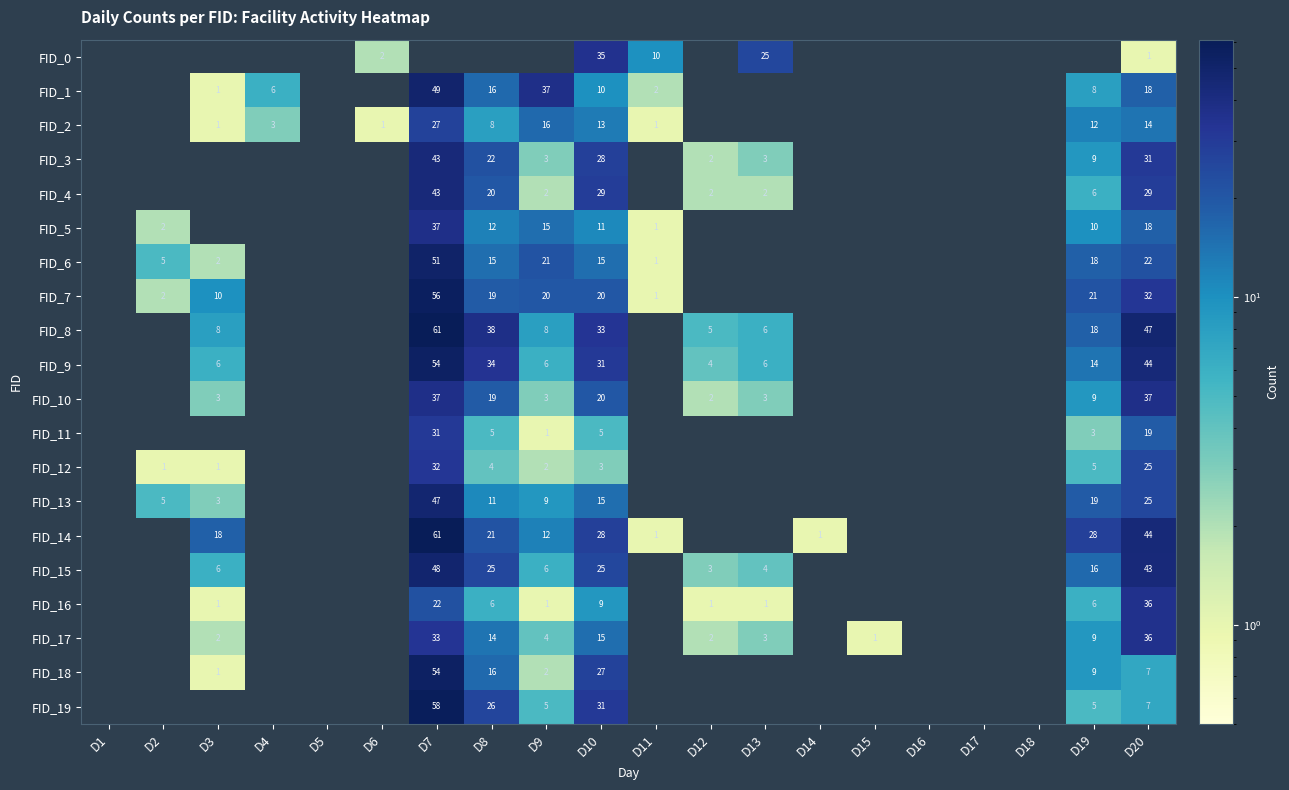

True or false: FID_9 has a value of 11 at D13.

False